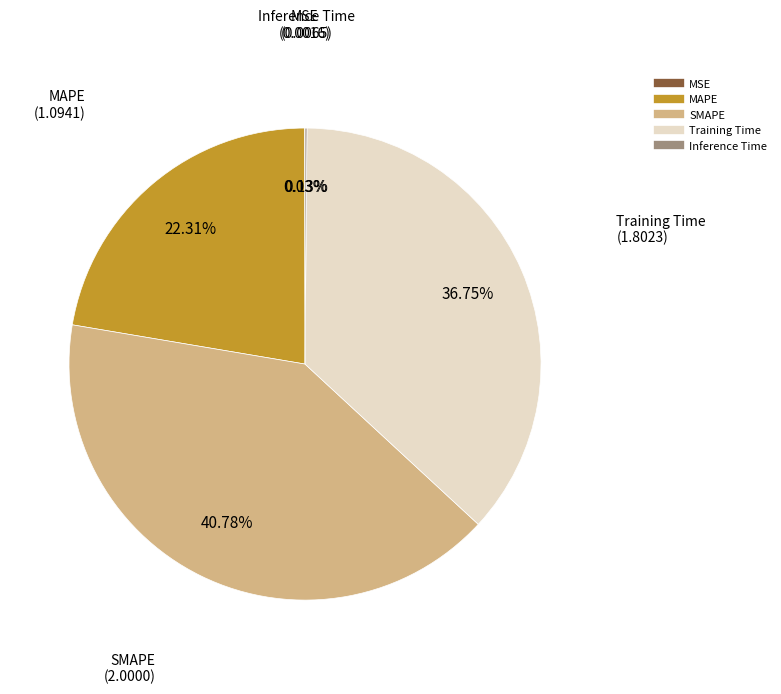

Is the sum of Training Time and MAPE greater than half?

Yes